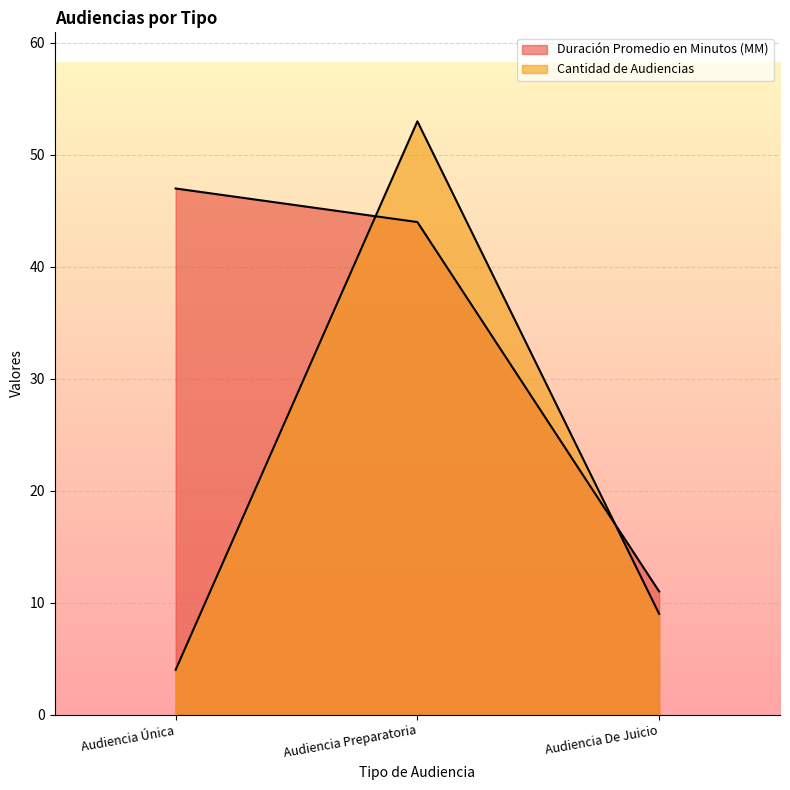

What are all the series names shown in the legend?

Duración Promedio en Minutos (MM), Cantidad de Audiencias